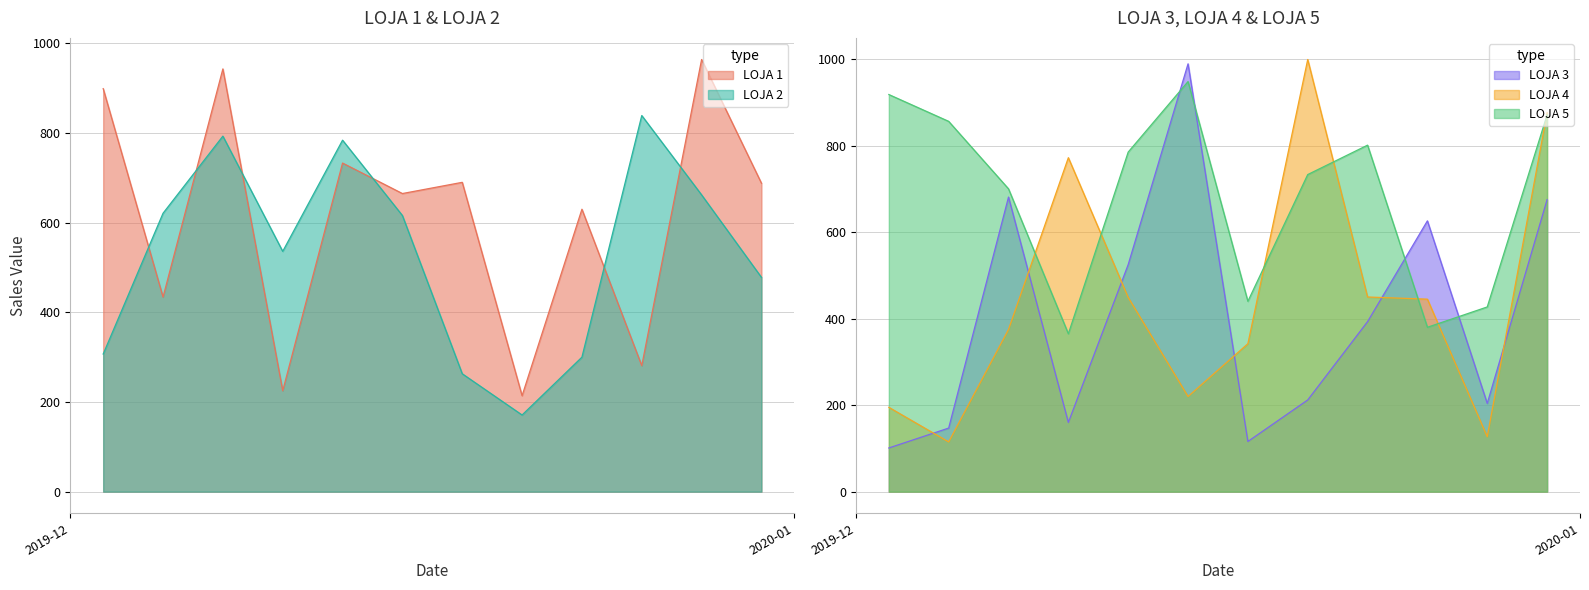

List the series in order of their overall mean, lowest first.

LOJA 3, LOJA 4, LOJA 2, LOJA 1, LOJA 5